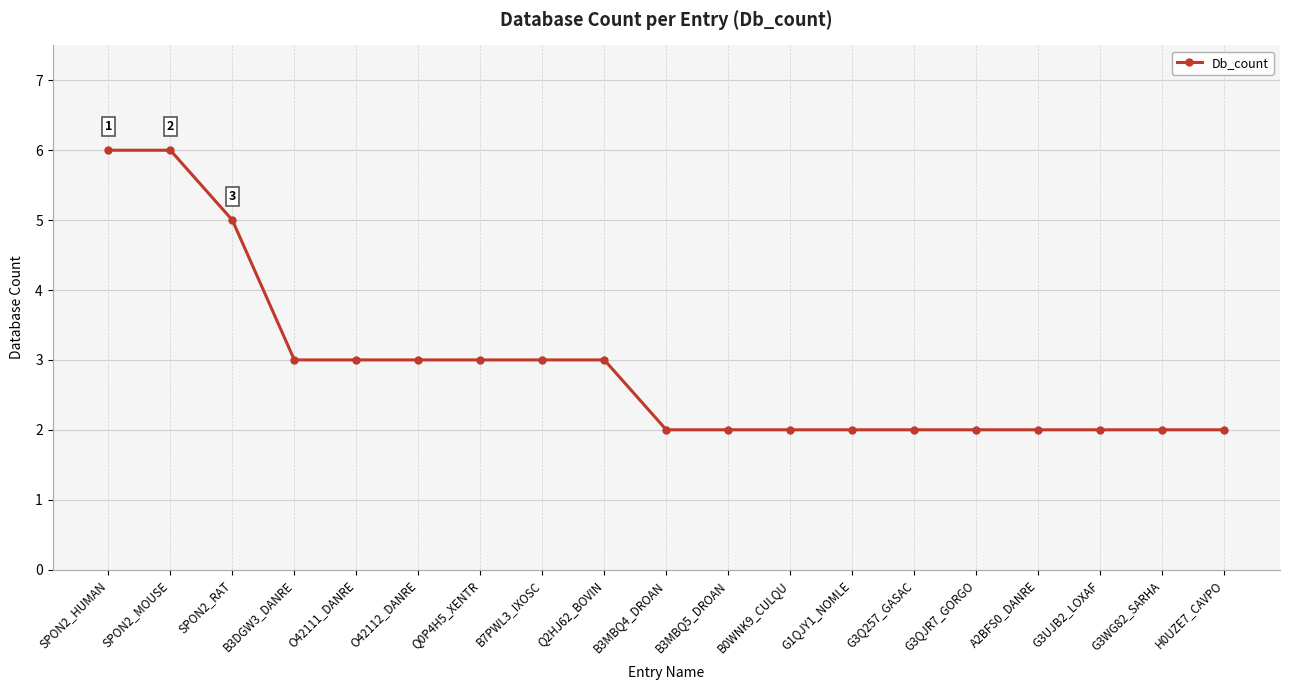

Reading left to right, list all the values displayed in this chart.

6	6	5	3	3	3	3	3	3	2	2	2	2	2	2	2	2	2	2